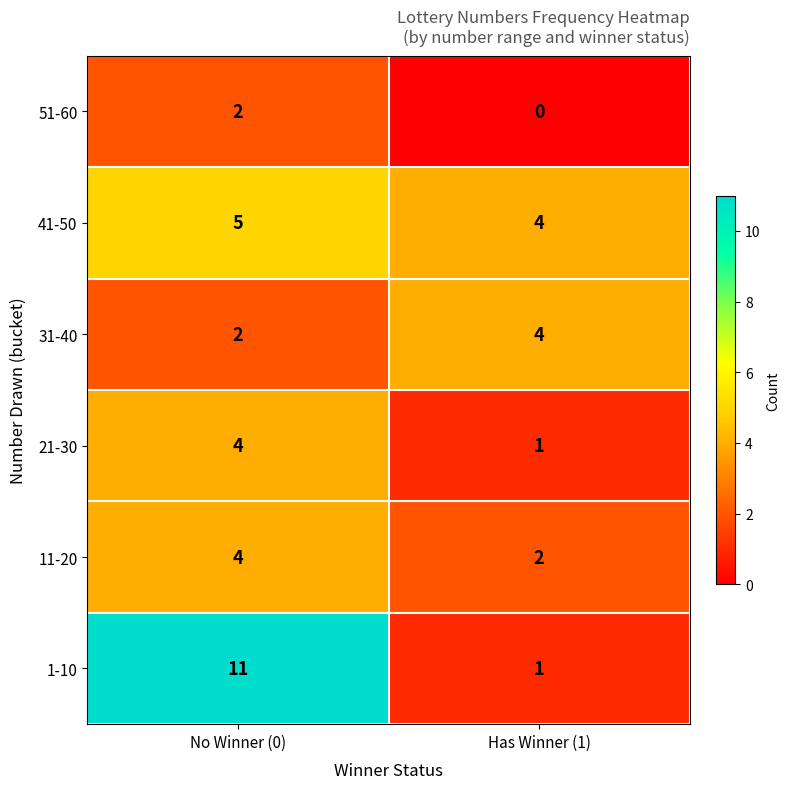

How many series are shown in this chart?

6